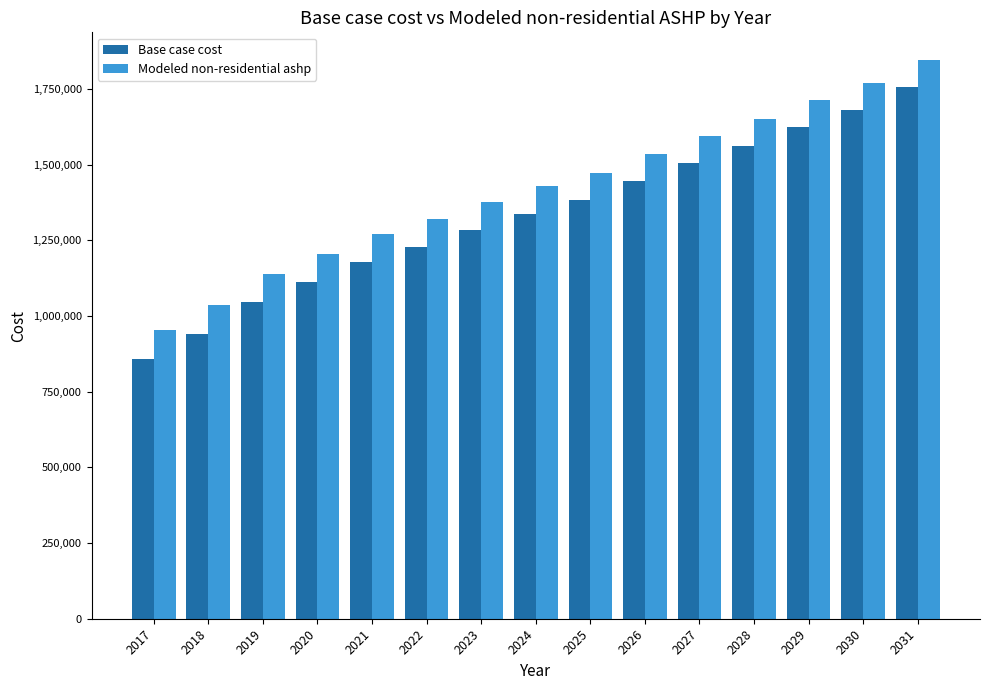

List the labels in order of Modeled non-residential ashp value, smallest first.

2017, 2018, 2019, 2020, 2021, 2022, 2023, 2024, 2025, 2026, 2027, 2028, 2029, 2030, 2031